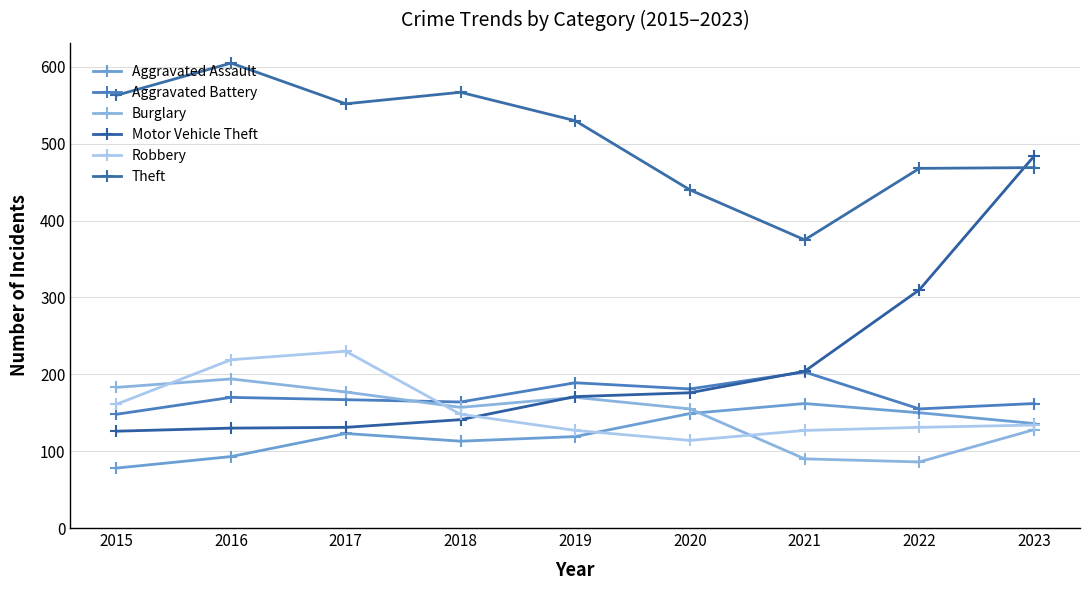

What is the minimum value shown in the chart?

78